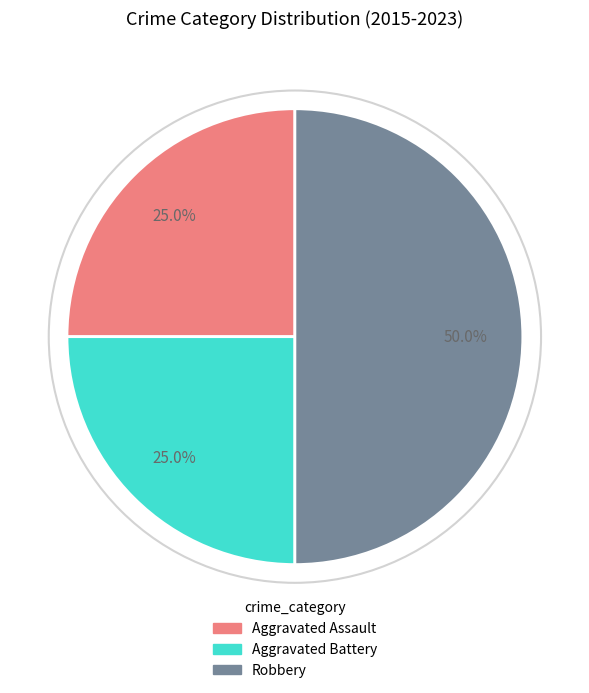

Which category has the biggest portion of the pie?

Robbery